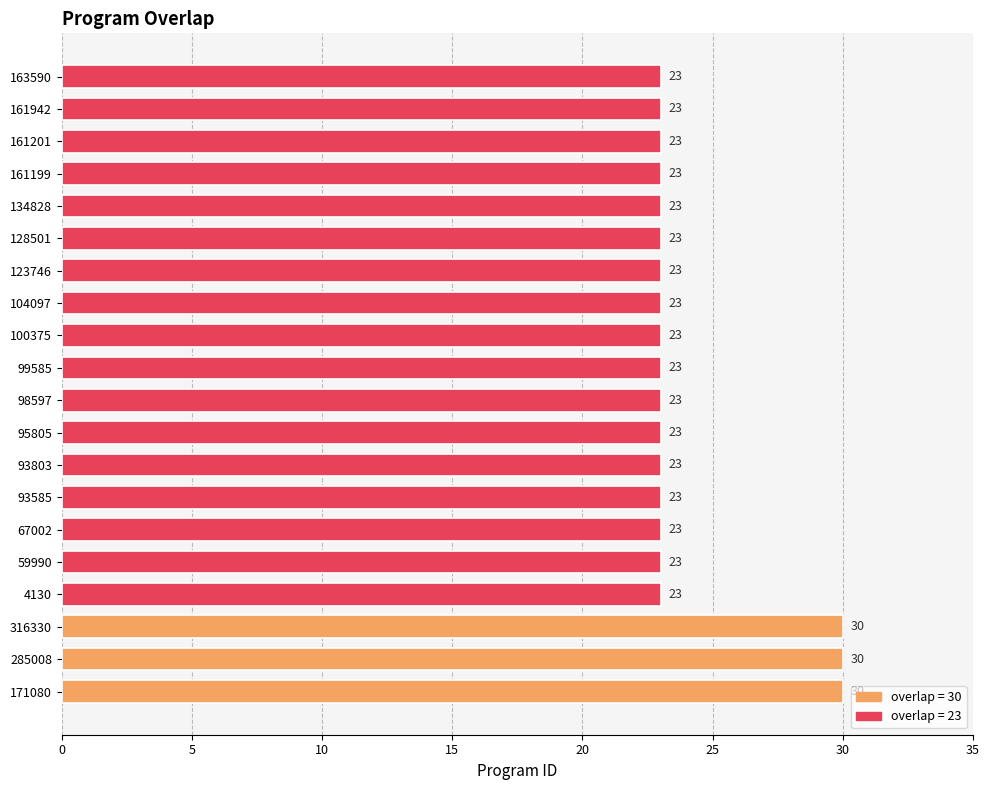

True or false: the data shows 12 at 285008.

False